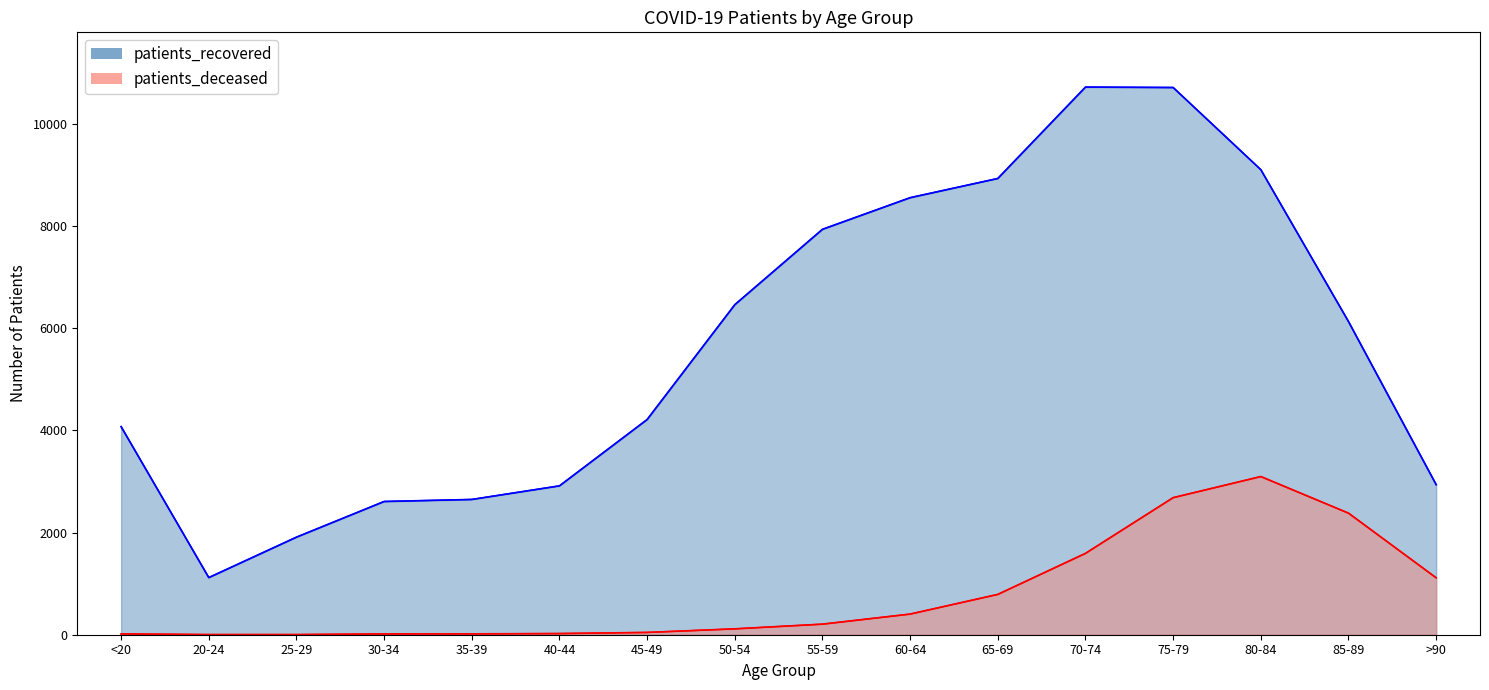

Which series has the largest range (max minus min)?

patients_recovered (line)